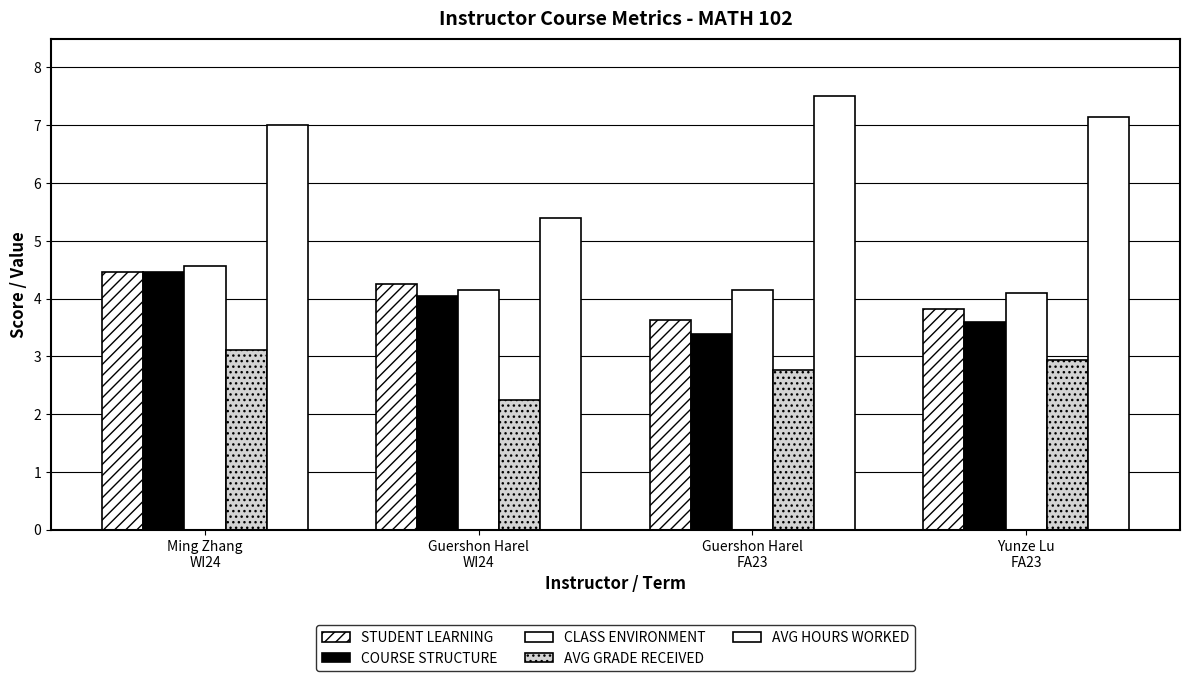

The AVG GRADE RECEIVED series shows 3.7 at Guershon Harel
FA23. True or false?

False